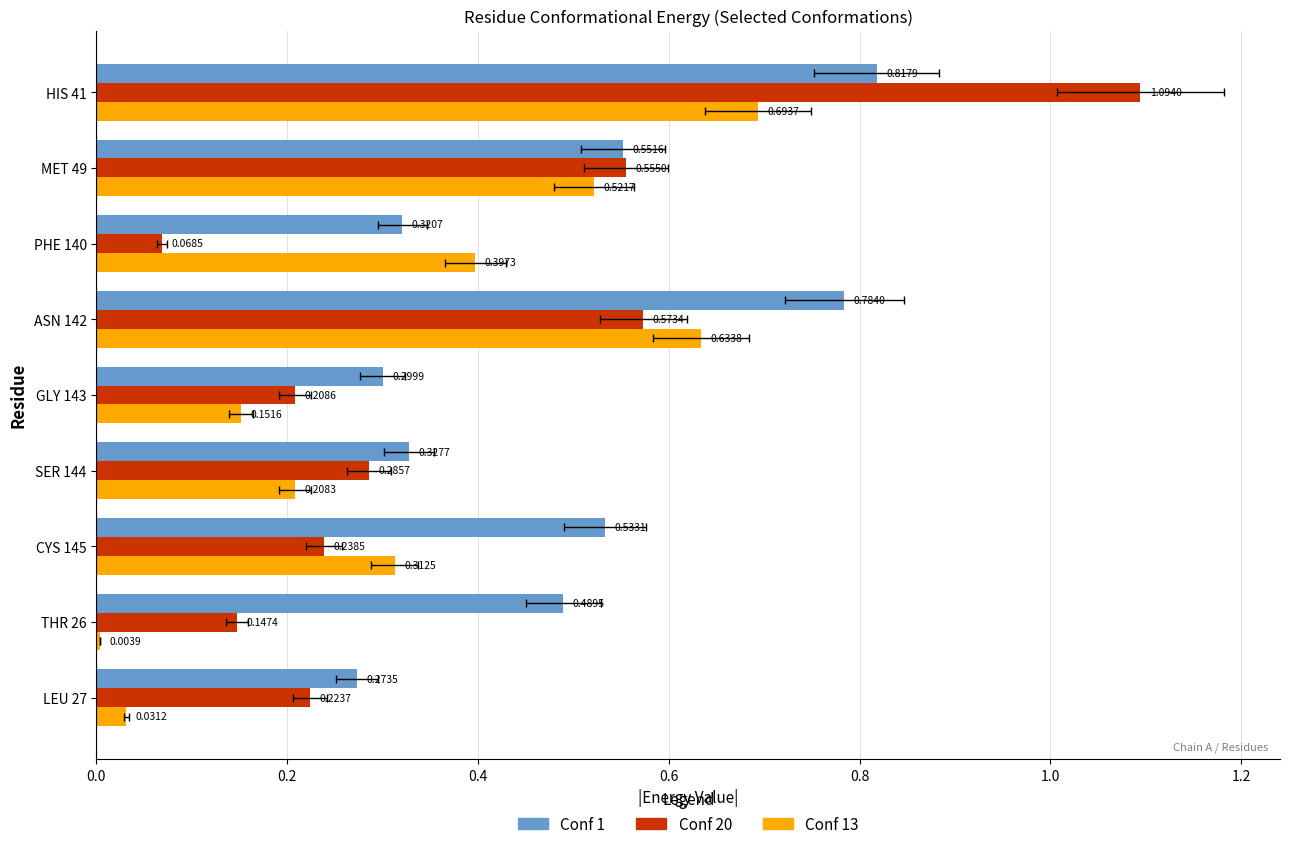

Is it true that Conf 13 equals 1.1 at ASN 142?

False